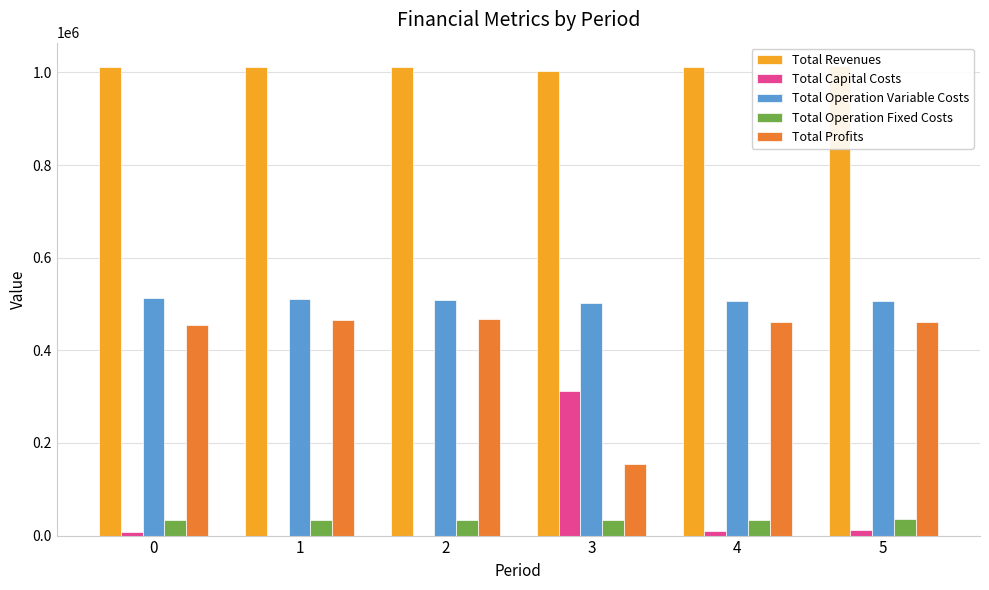

Which series has the largest range (max minus min)?

Total Profits